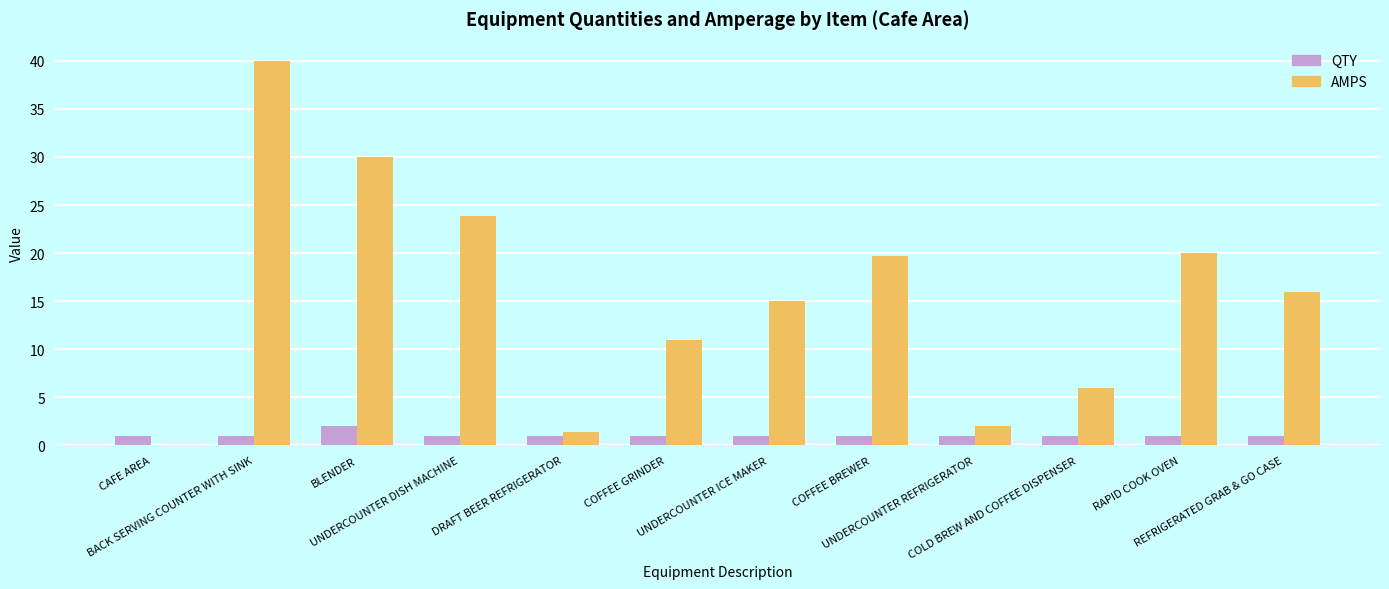

Which series has the largest total across all categories?

AMPS